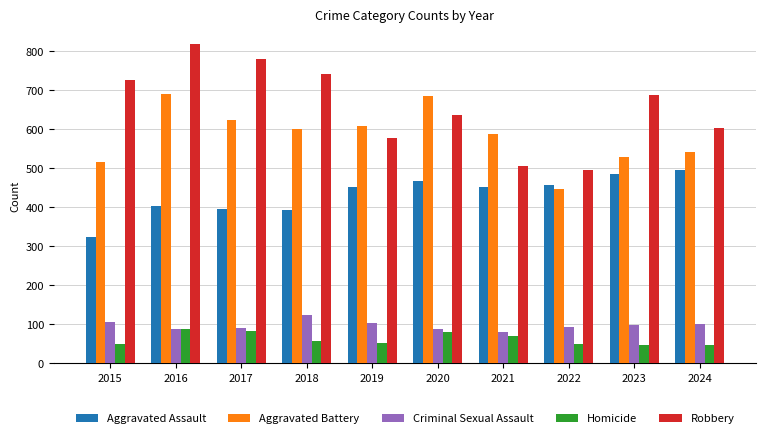

What are all the series names shown in the legend?

Aggravated Assault, Aggravated Battery, Criminal Sexual Assault, Homicide, Robbery